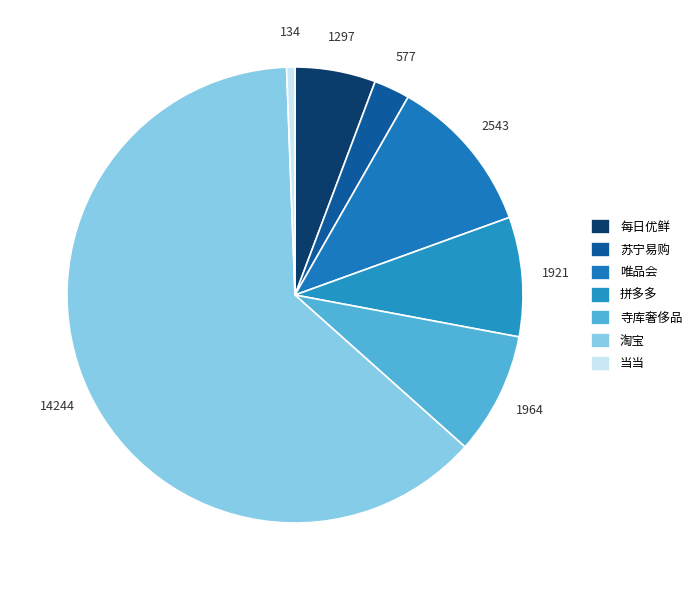

What is the smallest slice in the pie chart?

当当